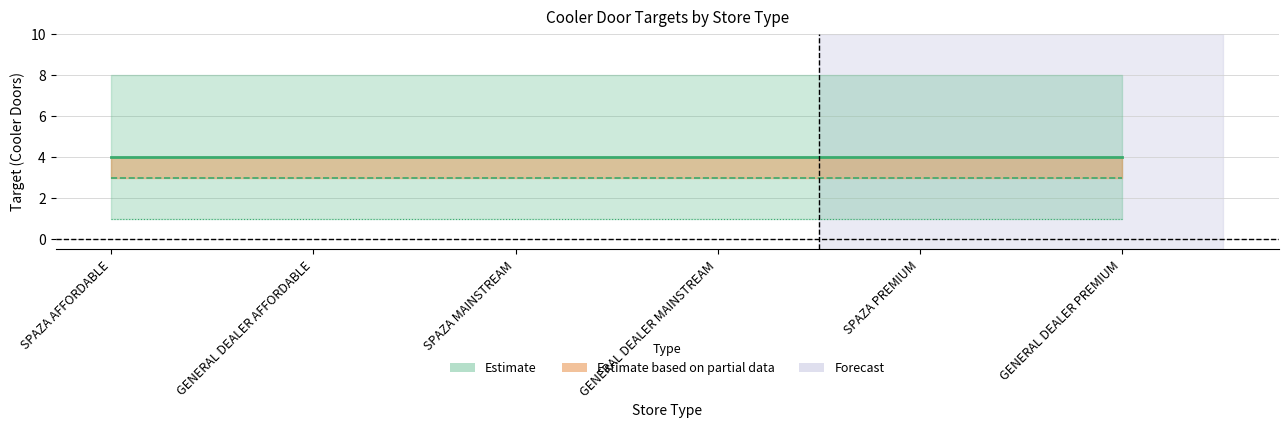

The value of GOLD at GENERAL DEALER PREMIUM is 1. True or false?

False